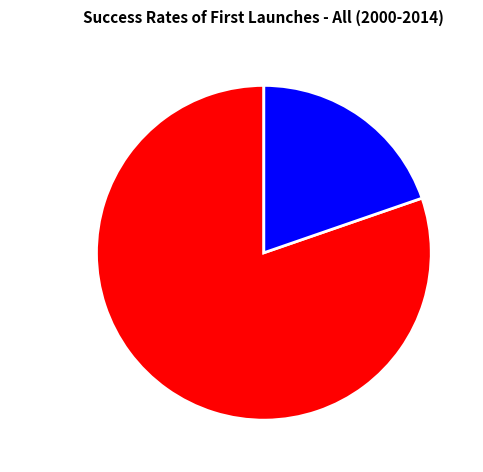

Count the number of slices in the pie.

2